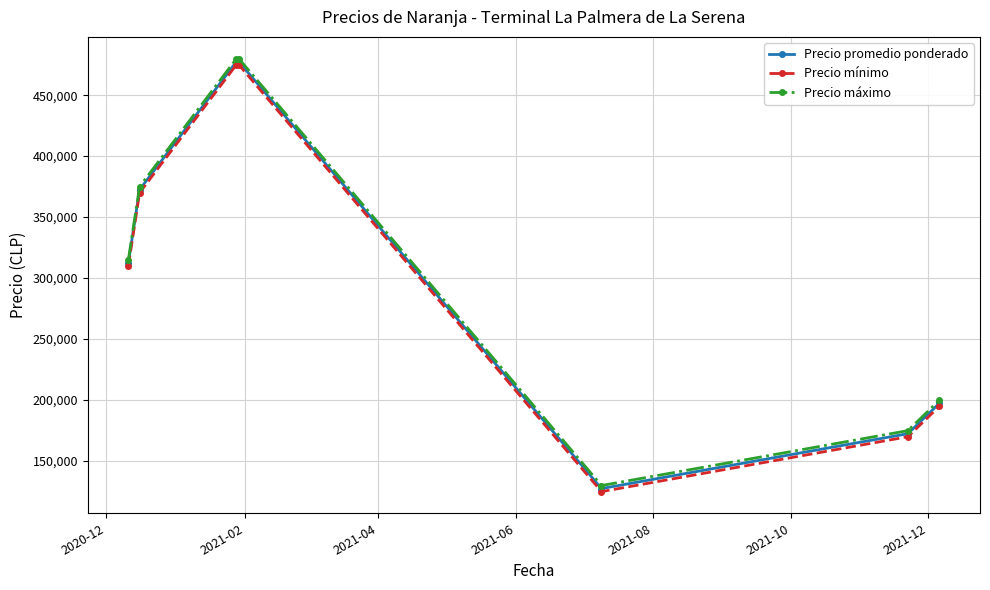

What is the value of the Precio promedio ponderado point at the 1st from the left?

312500